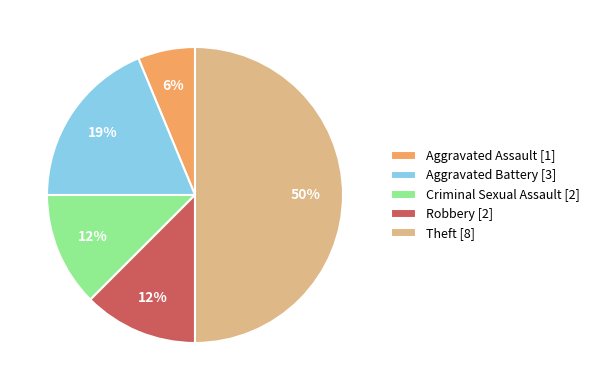

Which category has the biggest portion of the pie?

Theft